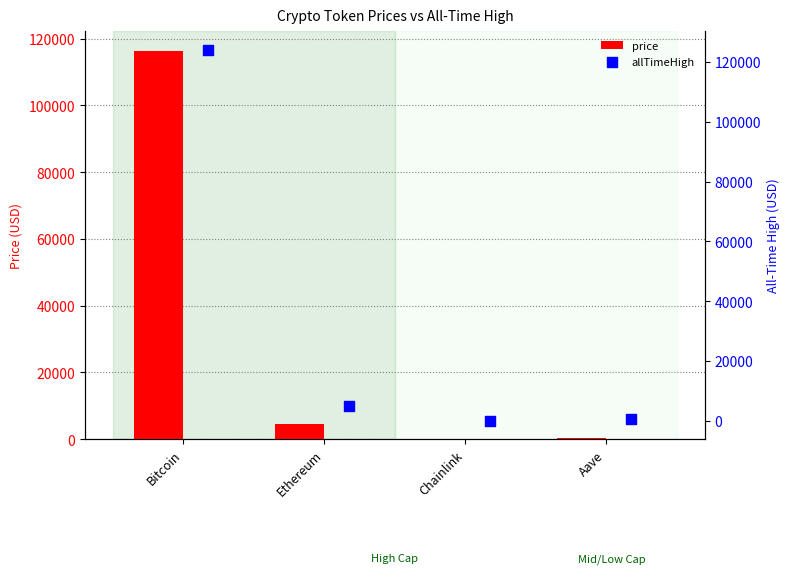

What are all the series names shown in the legend?

price, allTimeHigh